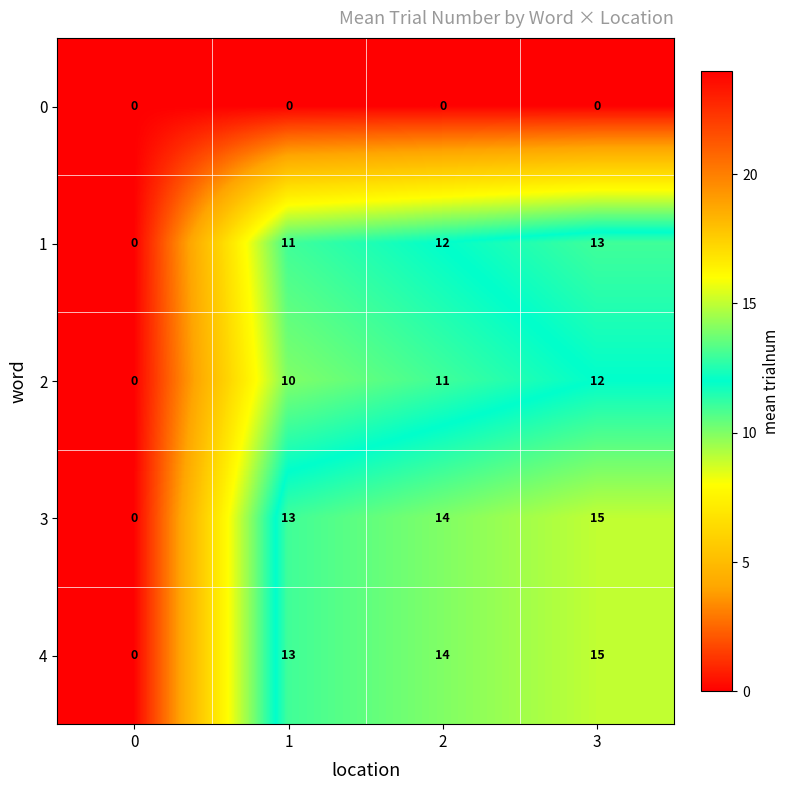

Is the value of 4 at 0 greater than the value of 1 at 2?

No